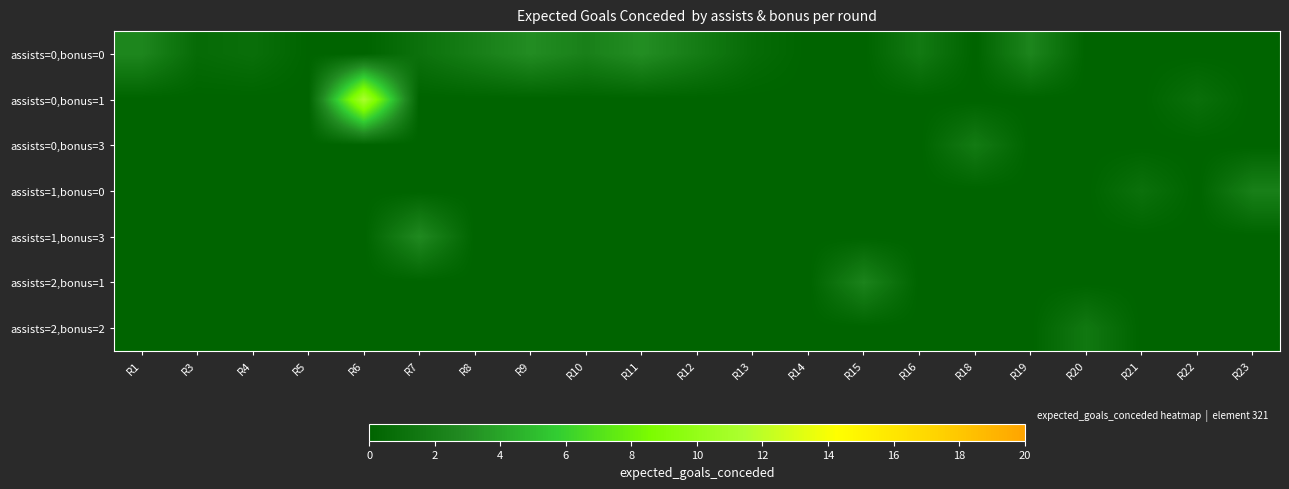

Reading left to right, what are all the values shown in this chart?

assists=0,bonus=0: R1=2.5	R3=0.6	R4=0.9	R5=0.1	R6=0.0	R7=1.0	R8=2.0	R9=3.0	R10=2.1	R11=3.0	R12=1.8	R13=0.6	R14=0.0	R15=0.0	R16=1.6	R18=0.0	R19=2.5	R20=0.0	R21=0.0	R22=0.0	R23=0.0
assists=0,bonus=1: R1=0.0	R3=0.0	R4=0.0	R5=0.0	R6=11.3	R7=0.0	R8=0.0	R9=0.0	R10=0.0	R11=0.0	R12=0.0	R13=0.0	R14=0.0	R15=0.0	R16=0.0	R18=0.0	R19=0.0	R20=0.0	R21=0.0	R22=0.9	R23=0.0
assists=0,bonus=3: R1=0.0	R3=0.0	R4=0.0	R5=0.0	R6=0.0	R7=0.0	R8=0.0	R9=0.0	R10=0.0	R11=0.0	R12=0.0	R13=0.0	R14=0.0	R15=0.0	R16=0.0	R18=1.7	R19=0.0	R20=0.0	R21=0.0	R22=0.0	R23=0.0
assists=1,bonus=0: R1=0.0	R3=0.0	R4=0.0	R5=0.0	R6=0.0	R7=0.0	R8=0.0	R9=0.0	R10=0.0	R11=0.0	R12=0.0	R13=0.0	R14=0.0	R15=0.0	R16=0.0	R18=0.0	R19=0.0	R20=0.0	R21=1.0	R22=0.0	R23=2.1
assists=1,bonus=3: R1=0.0	R3=0.0	R4=0.0	R5=0.0	R6=0.0	R7=2.8	R8=0.0	R9=0.0	R10=0.0	R11=0.0	R12=0.0	R13=0.0	R14=0.0	R15=0.0	R16=0.0	R18=0.0	R19=0.0	R20=0.0	R21=0.0	R22=0.0	R23=0.0
assists=2,bonus=1: R1=0.0	R3=0.0	R4=0.0	R5=0.0	R6=0.0	R7=0.0	R8=0.0	R9=0.0	R10=0.0	R11=0.0	R12=0.0	R13=0.0	R14=0.0	R15=2.4	R16=0.0	R18=0.0	R19=0.0	R20=0.0	R21=0.0	R22=0.0	R23=0.0
assists=2,bonus=2: R1=0.0	R3=0.0	R4=0.0	R5=0.0	R6=0.0	R7=0.0	R8=0.0	R9=0.0	R10=0.0	R11=0.0	R12=0.0	R13=0.0	R14=0.0	R15=0.0	R16=0.0	R18=0.0	R19=0.0	R20=1.5	R21=0.0	R22=0.0	R23=0.0